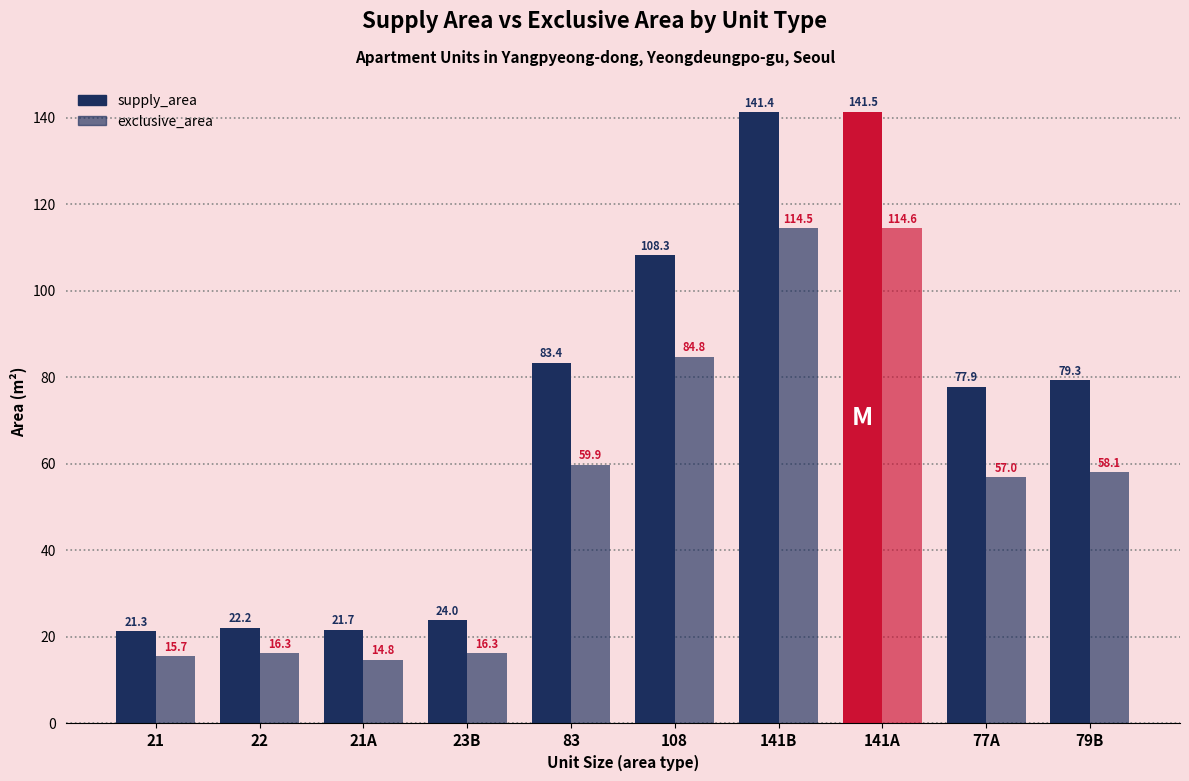

What is the difference between the second highest and minimum values in the exclusive_area series?

99.7